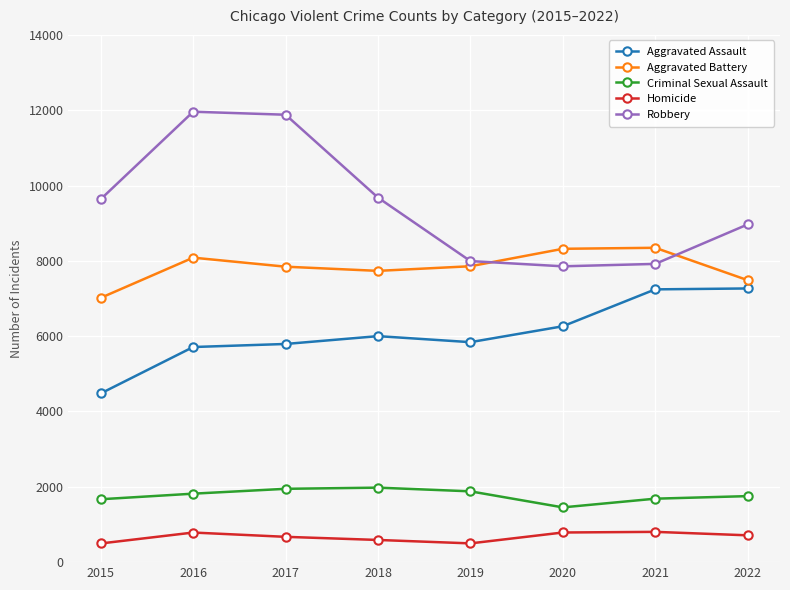

What is the average value of the Homicide series?

668